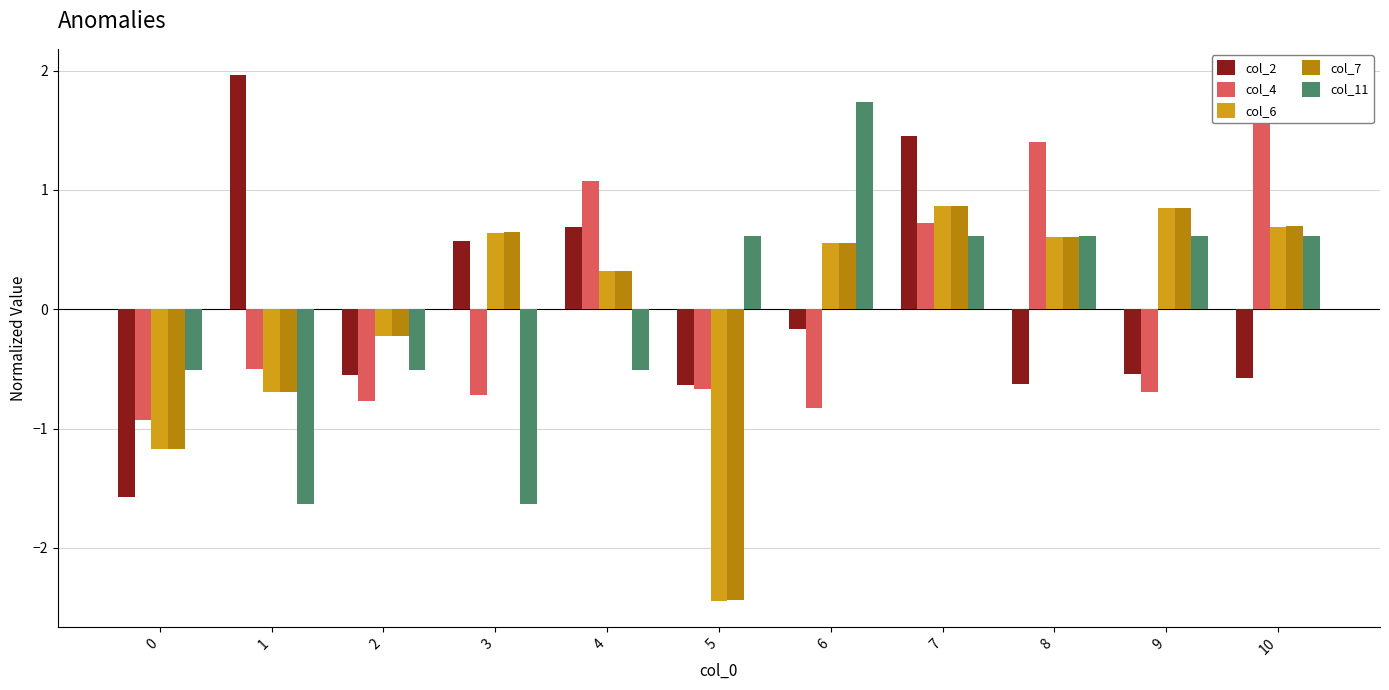

The value of col_2 at 1 is 0.6. True or false?

False